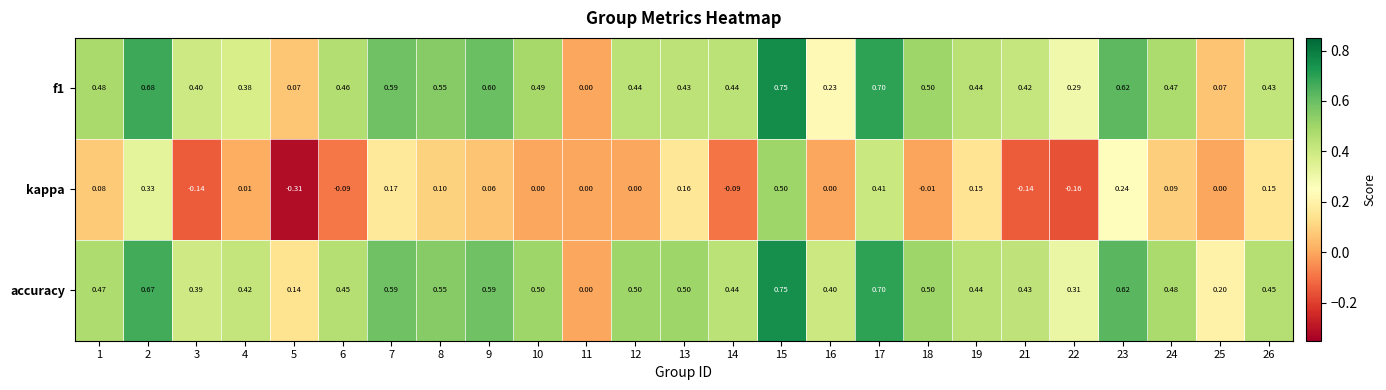

Is the value of f1 at 2 greater than the value of accuracy at 3?

Yes